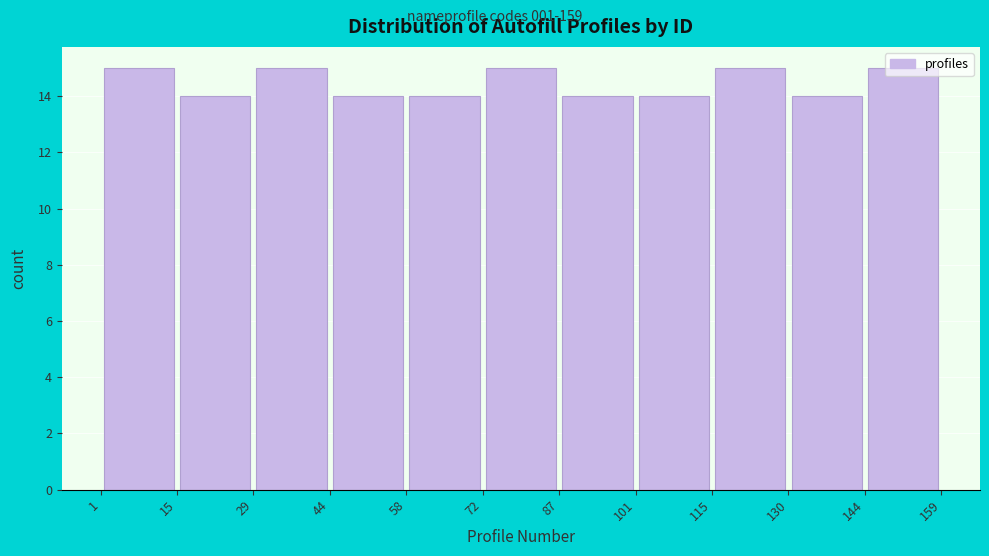

What is the height of the bar covering 72 to 87 on the x-axis? The values are not printed on the chart, so give them approximately, as read against the axis.

15